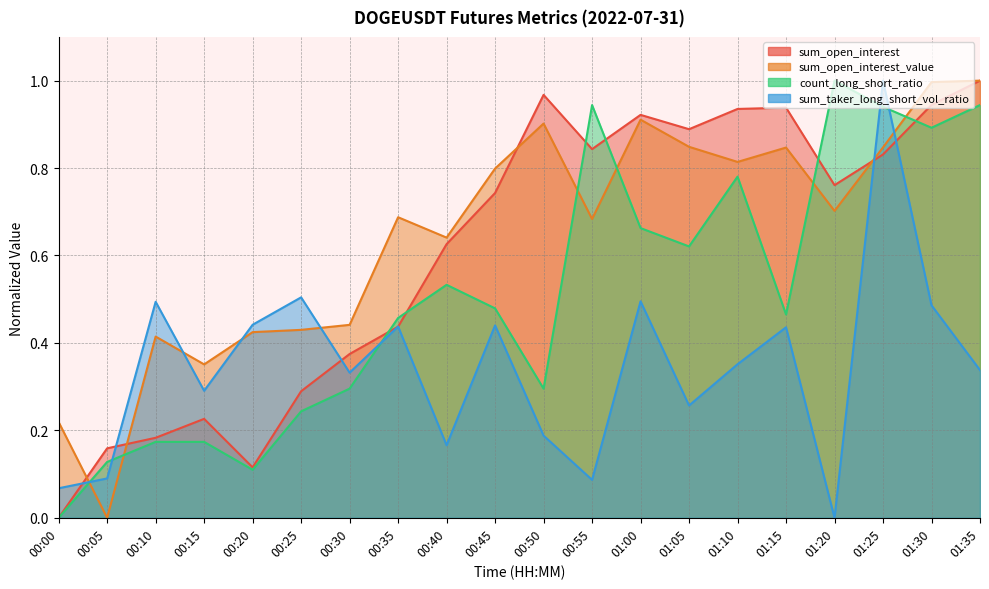

True or false: sum_taker_long_short_vol_ratio has a value of 0.0 at 00:00.

False